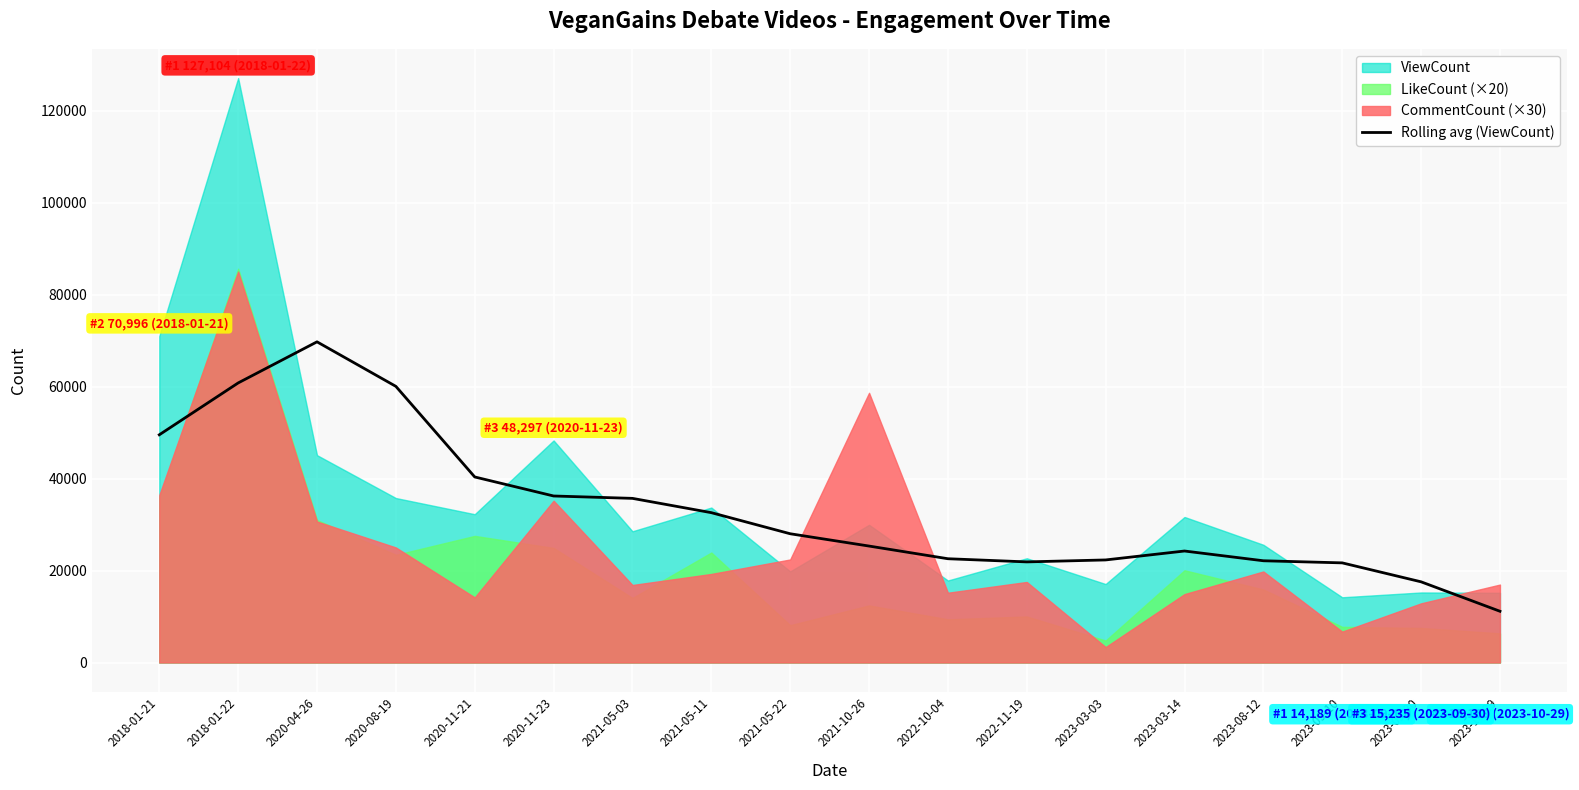

Which category has the lowest value in the Rolling avg (ViewCount) series?

2023-10-29